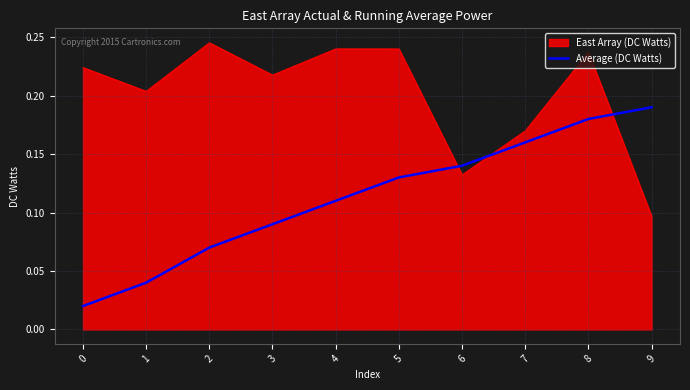

Is it true that East Array (DC Watts) equals 0.3 at 7?

False